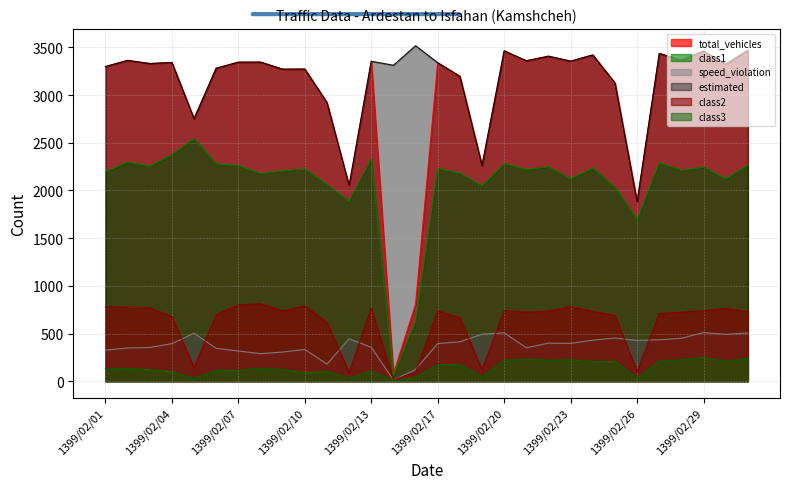

True or false: class1 and estimated cross at least once.

False